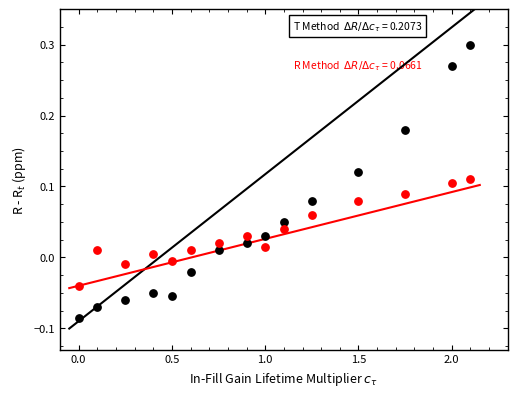

Across all data points, what is the range of Y values (max minus min)?

0.4